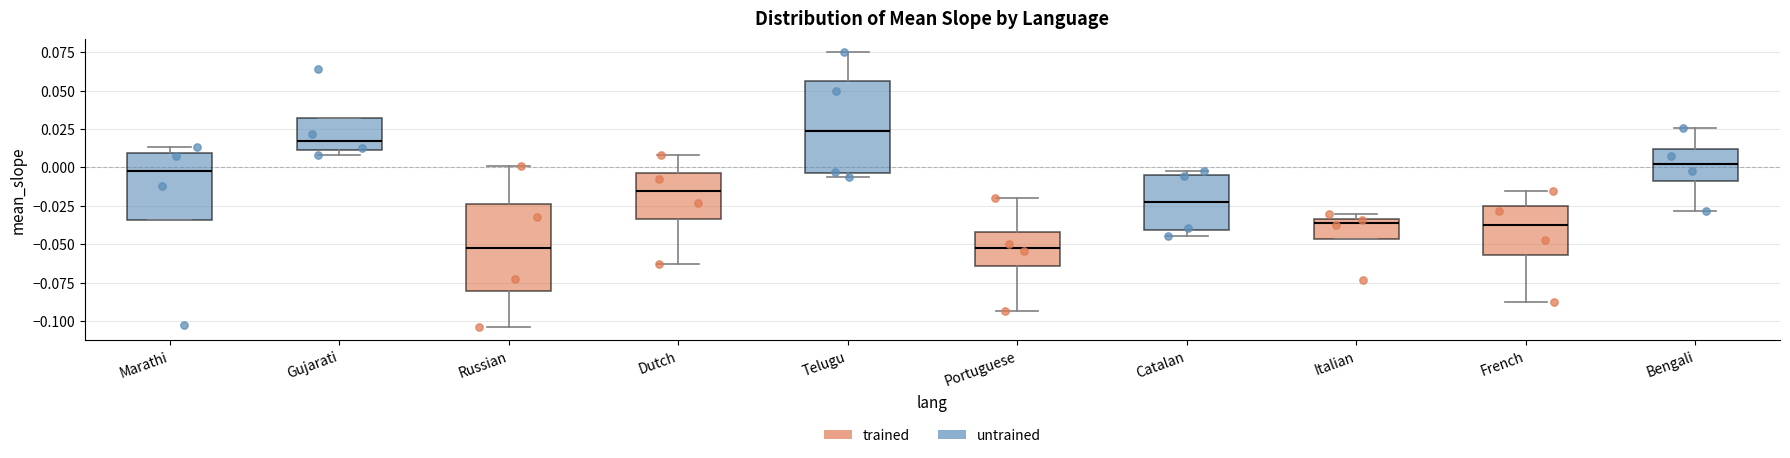

Where does the median line of the box for Catalan sit on the y-axis? The values are not printed on the chart, so give them approximately, as read against the axis.

-0.025